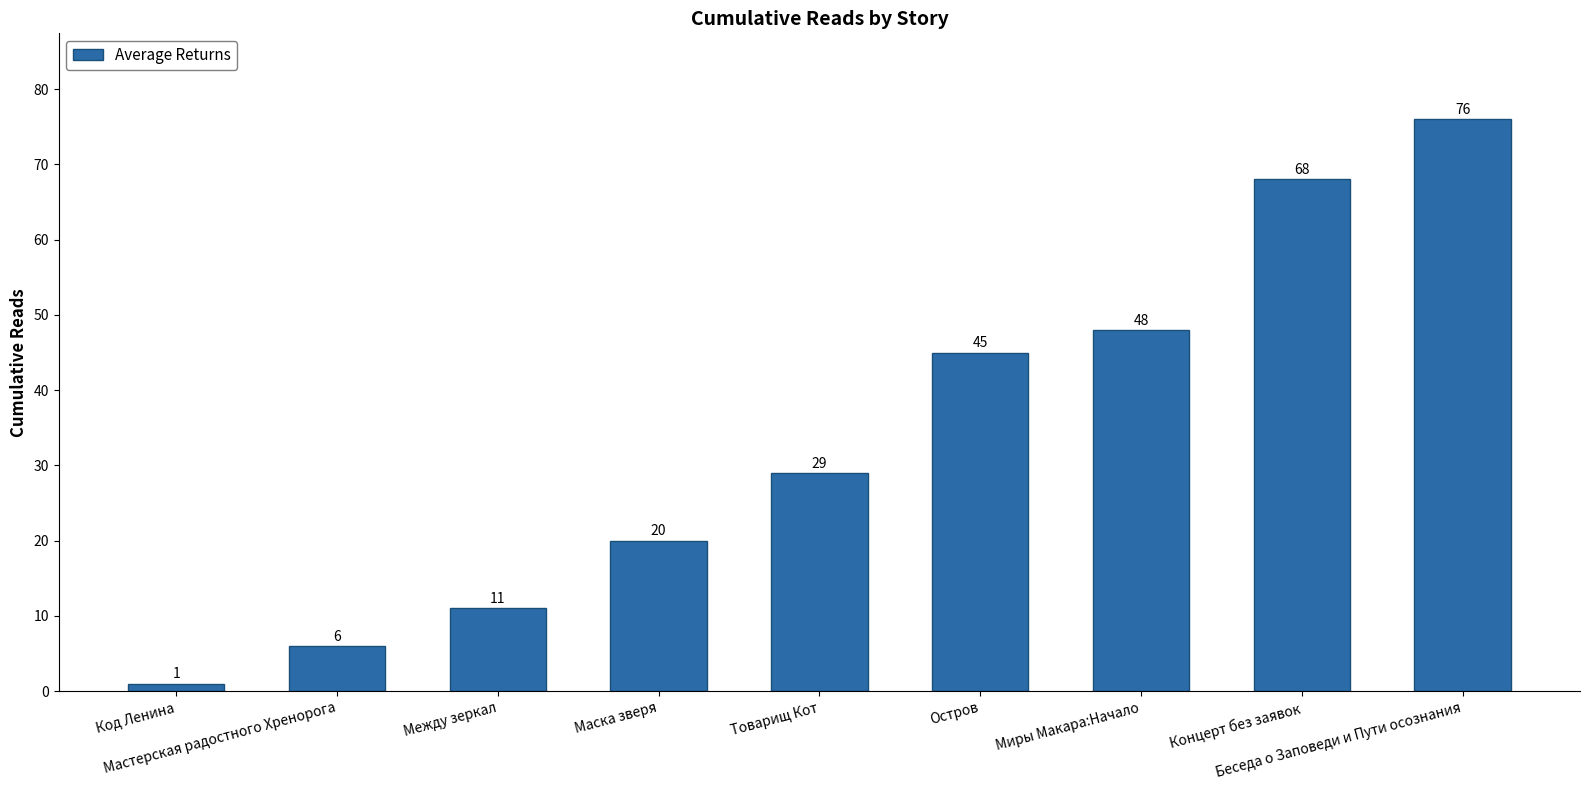

Where is the data nearest to the value 38?

Остров